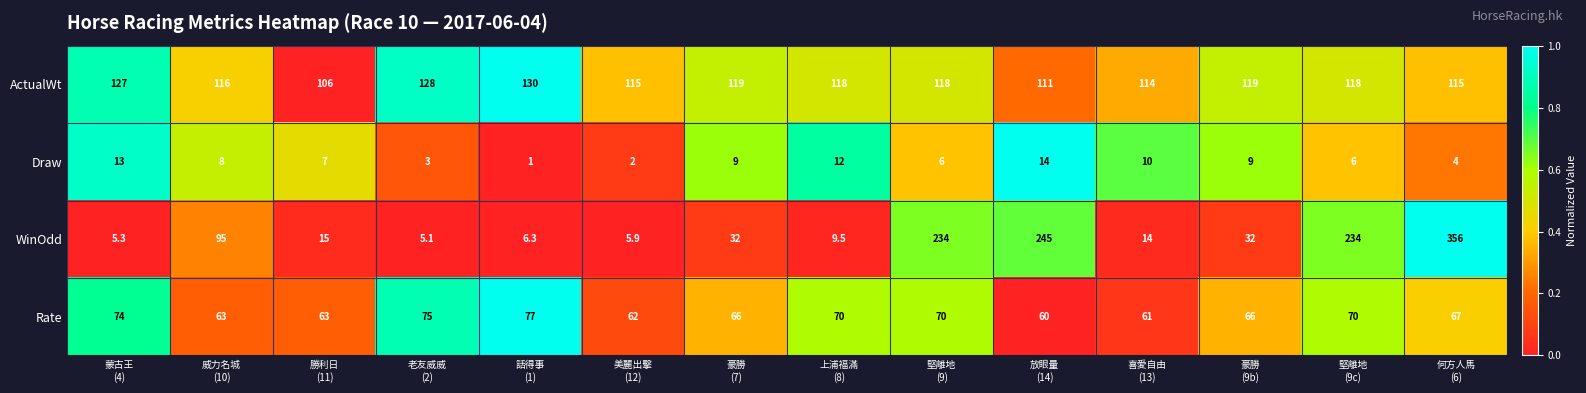

What is the difference between the maximum and minimum values in the ActualWt series?

24.0